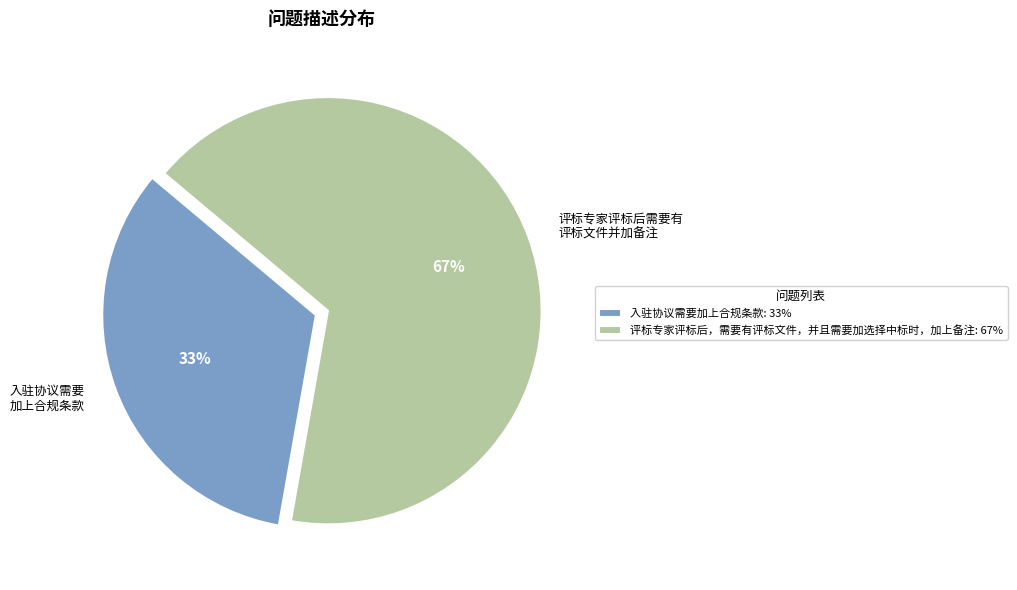

Which slice is the smallest?

入驻协议需要加上合规条款